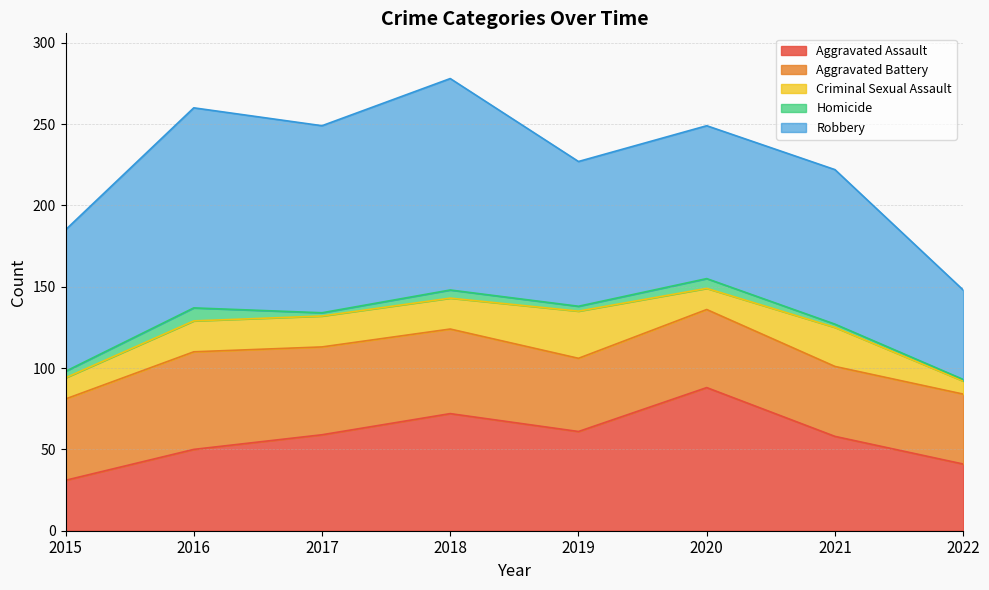

List the series in order of their peak value, highest first.

Robbery, Aggravated Assault, Aggravated Battery, Criminal Sexual Assault, Homicide